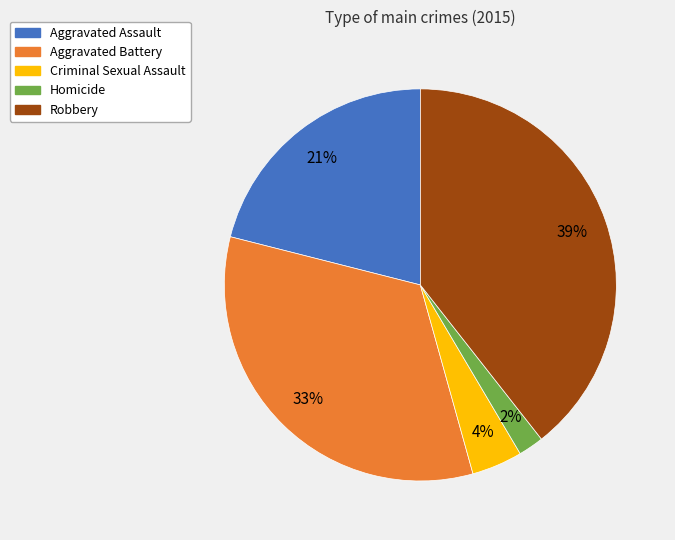

True or false: Aggravated Battery accounts for 42% of the total.

False